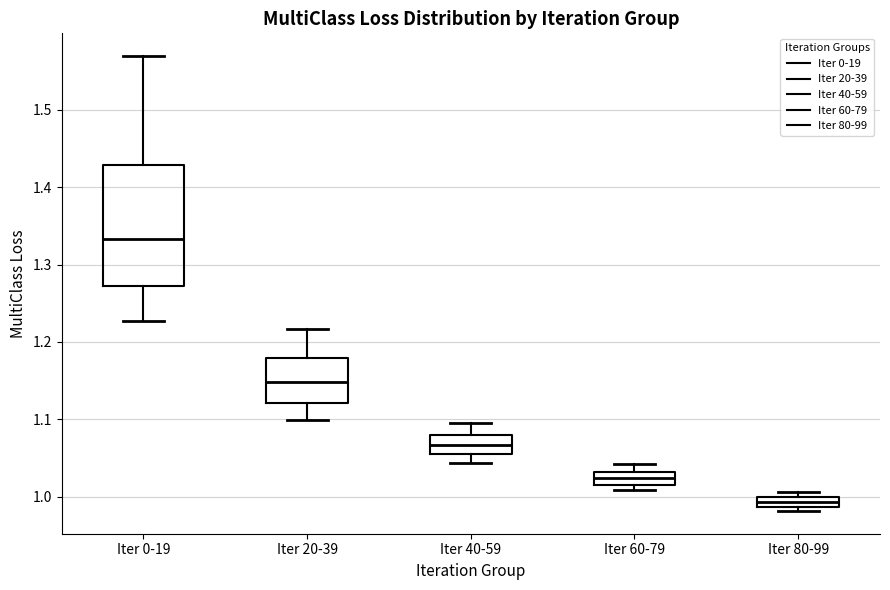

Where is the lower edge of the box for Iter 40-59 on the y-axis? The values are not printed on the chart, so give them approximately, as read against the axis.

1.05